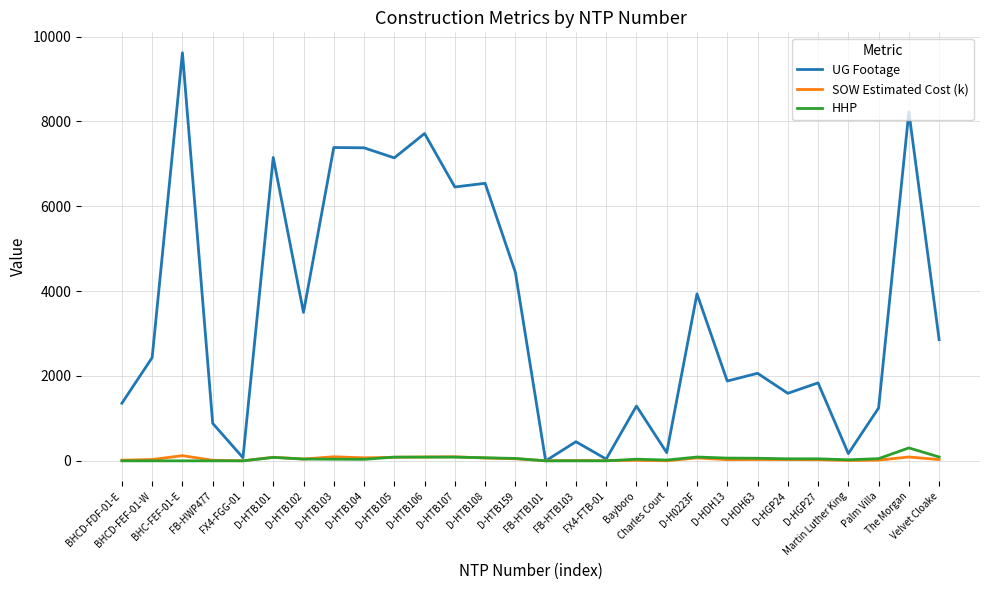

Which series has the widest spread of values?

UG Footage